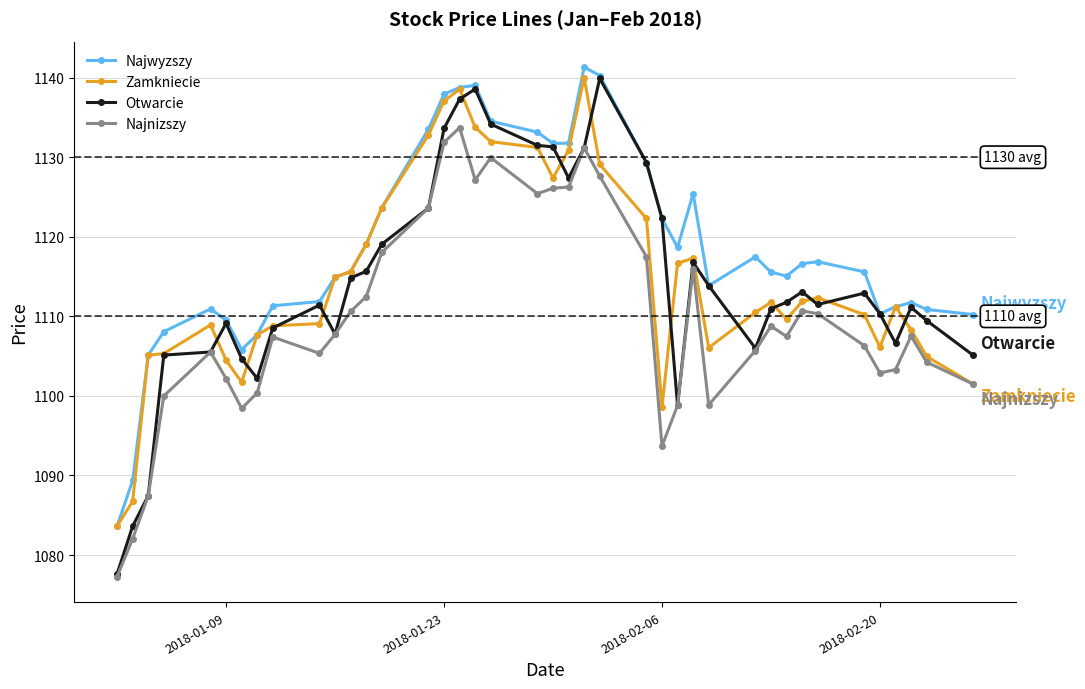

True or false: Zamkniecie has more than 2 points higher than both neighbors.

True